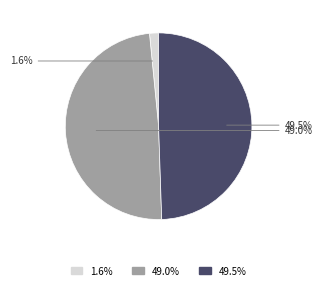

Is there any slice that represents more than half of the pie?

No